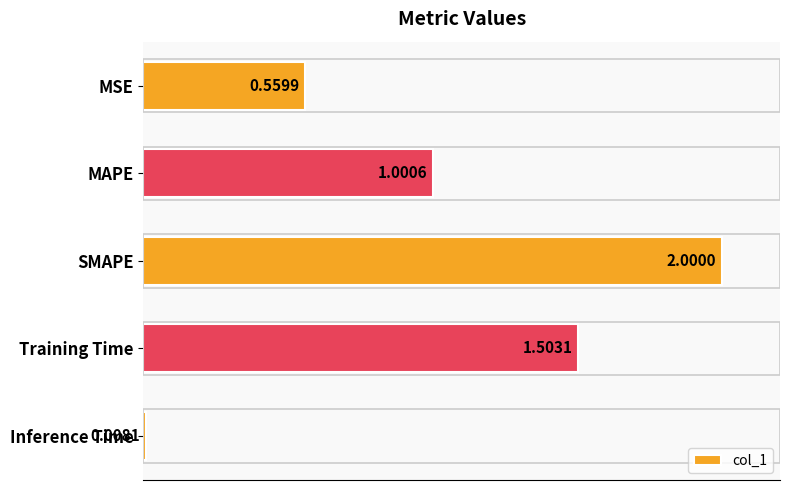

Rank the categories by value from highest to lowest.

SMAPE, Training Time, MAPE, MSE, Inference Time